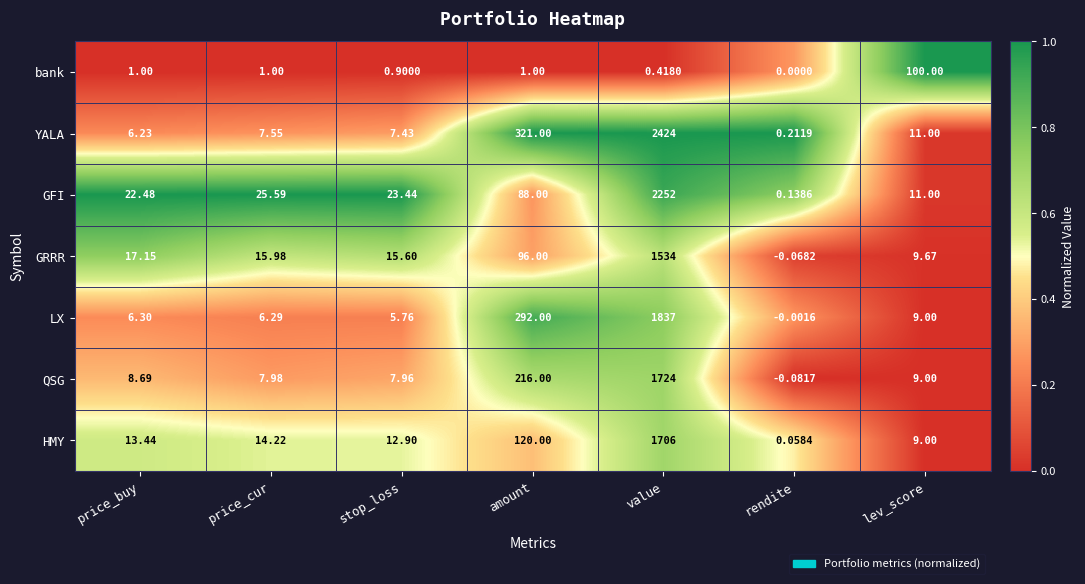

Which series has the largest total across all categories?

YALA